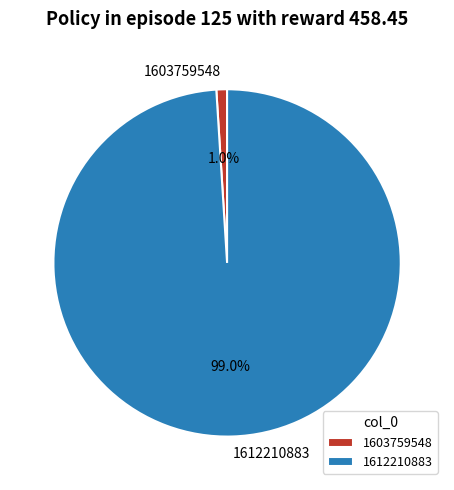

Between 1603759548 and 1612210883, which is larger?

1612210883